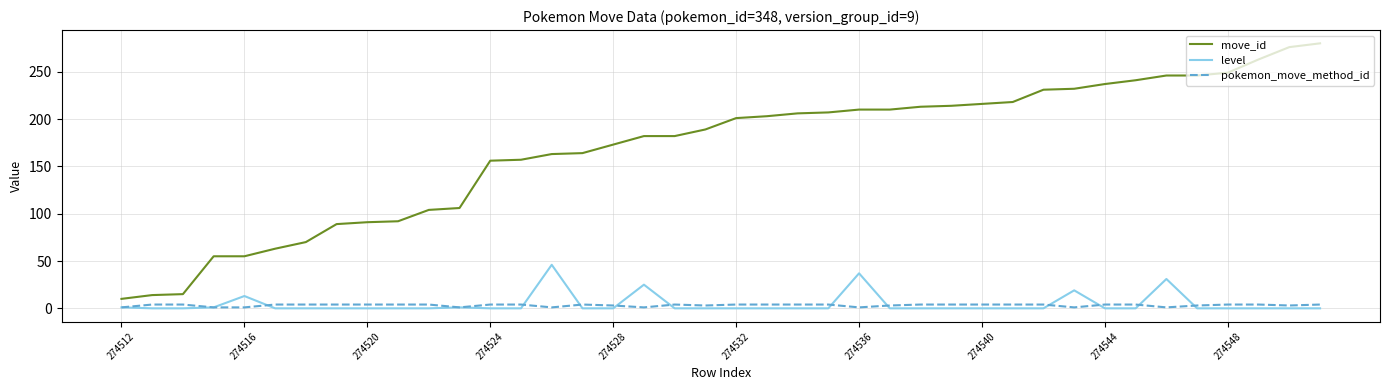

Which series has the largest range (max minus min)?

move_id